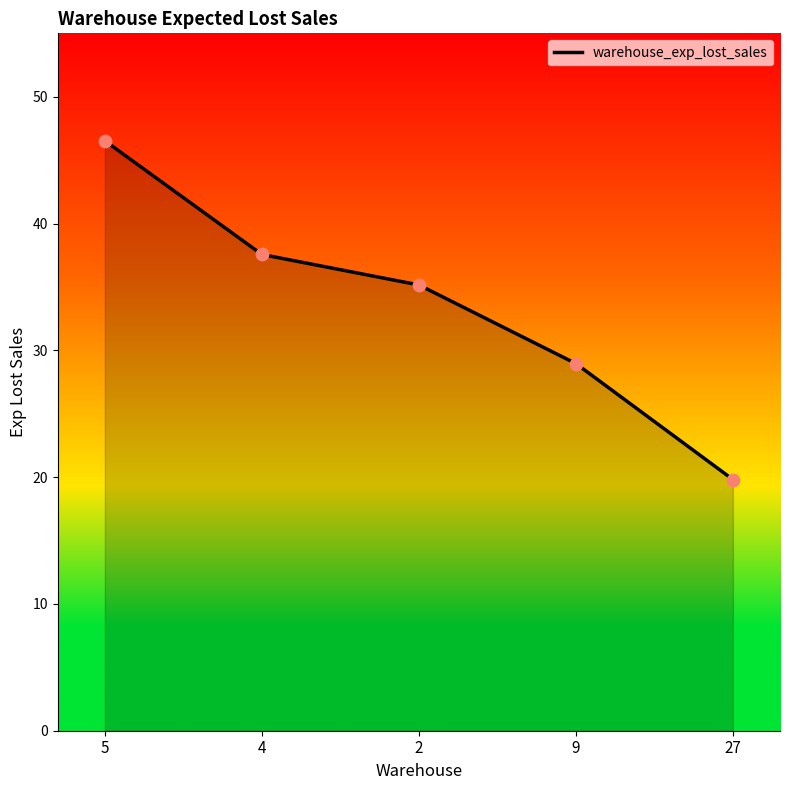

What is the change in value from 5 to 9?

-17.6